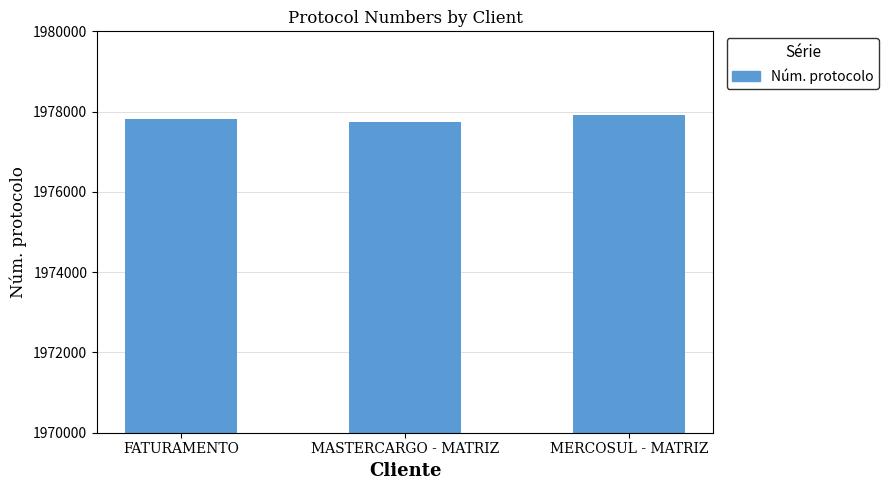

What is the difference between the maximum and second lowest values?

88